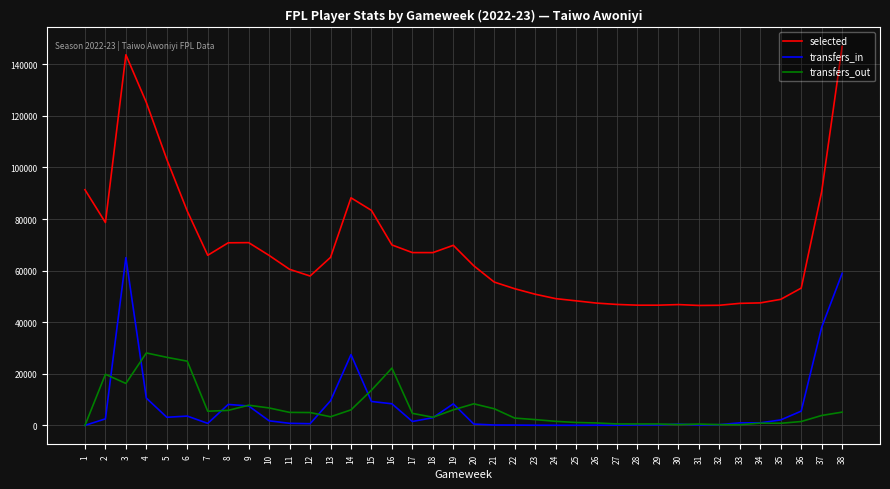

What is the maximum value for transfers_out?

28091